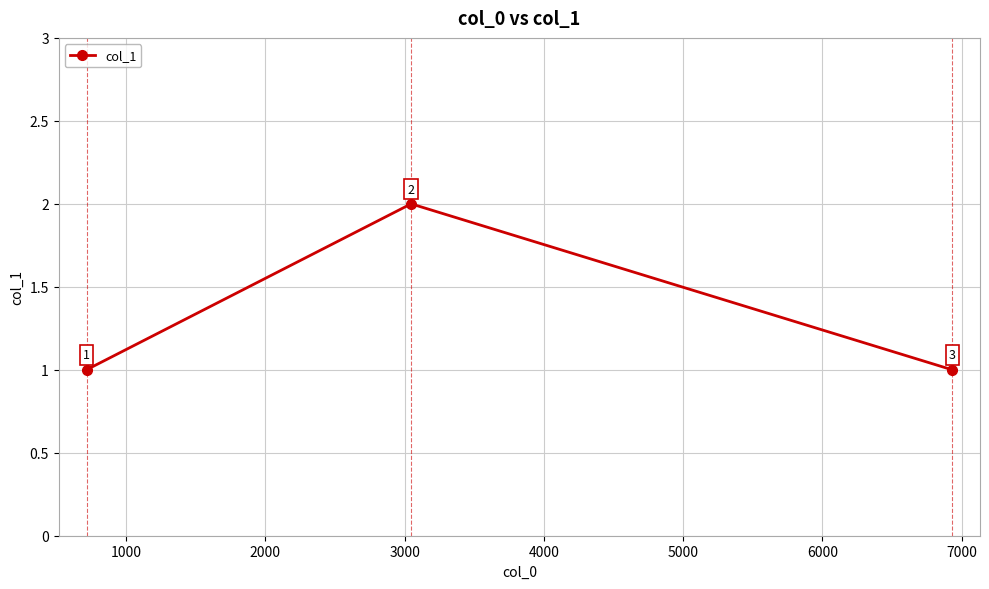

How many distinct data groups are displayed?

1